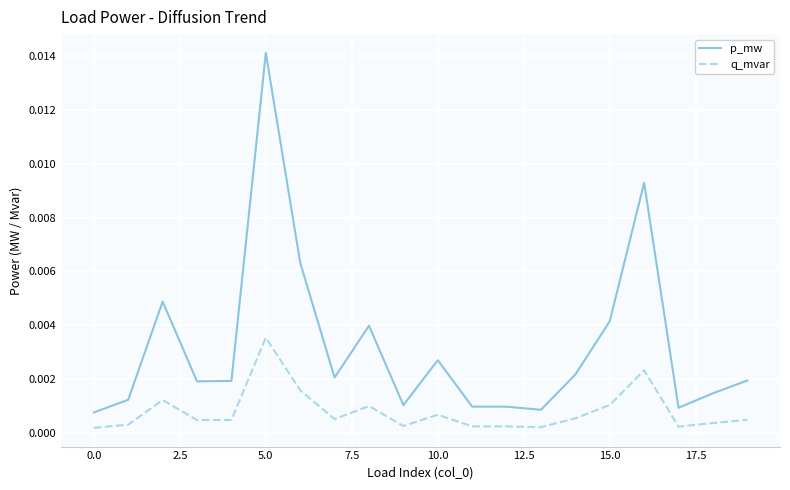

List the series in order of their overall mean, lowest first.

q_mvar, p_mw